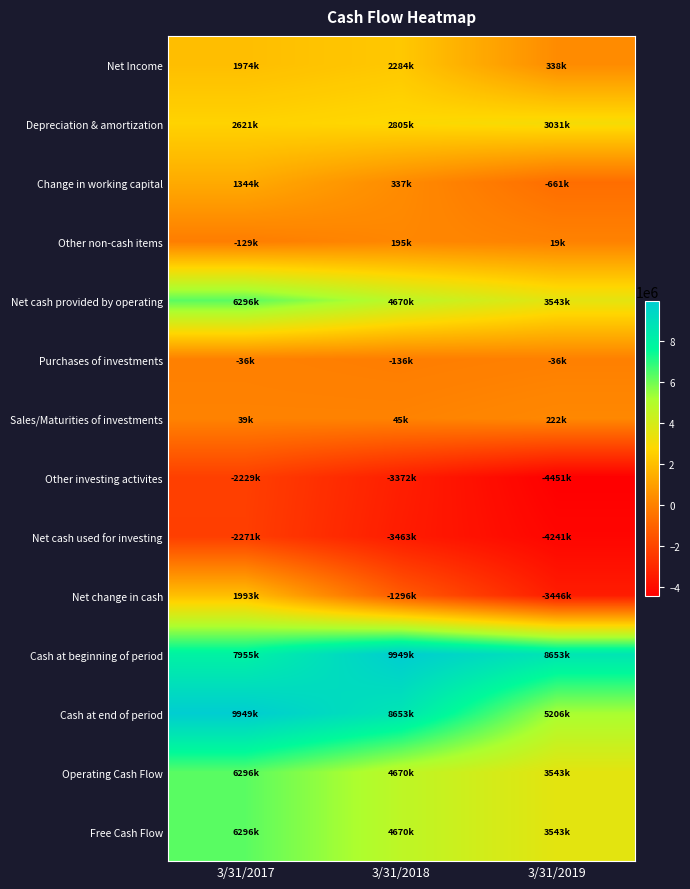

Reading left to right, transcribe all the data shown in this chart.

Net Income: 3/31/2017=1974000	3/31/2018=2284000	3/31/2019=338000
Depreciation & amortization: 3/31/2017=2621000	3/31/2018=2805000	3/31/2019=3031000
Change in working capital: 3/31/2017=1344000	3/31/2018=337000	3/31/2019=-661000
Other non-cash items: 3/31/2017=-129000	3/31/2018=195000	3/31/2019=19000
Net cash provided by operating: 3/31/2017=6296000	3/31/2018=4670000	3/31/2019=3543000
Purchases of investments: 3/31/2017=-36000	3/31/2018=-136000	3/31/2019=-36000
Sales/Maturities of investments: 3/31/2017=39000	3/31/2018=45000	3/31/2019=222000
Other investing activites: 3/31/2017=-2229000	3/31/2018=-3372000	3/31/2019=-4451000
Net cash used for investing: 3/31/2017=-2271000	3/31/2018=-3463000	3/31/2019=-4241000
Net change in cash: 3/31/2017=1993000	3/31/2018=-1296000	3/31/2019=-3446000
Cash at beginning of period: 3/31/2017=7955000	3/31/2018=9949000	3/31/2019=8653000
Cash at end of period: 3/31/2017=9949000	3/31/2018=8653000	3/31/2019=5206000
Operating Cash Flow: 3/31/2017=6296000	3/31/2018=4670000	3/31/2019=3543000
Free Cash Flow: 3/31/2017=6296000	3/31/2018=4670000	3/31/2019=3543000